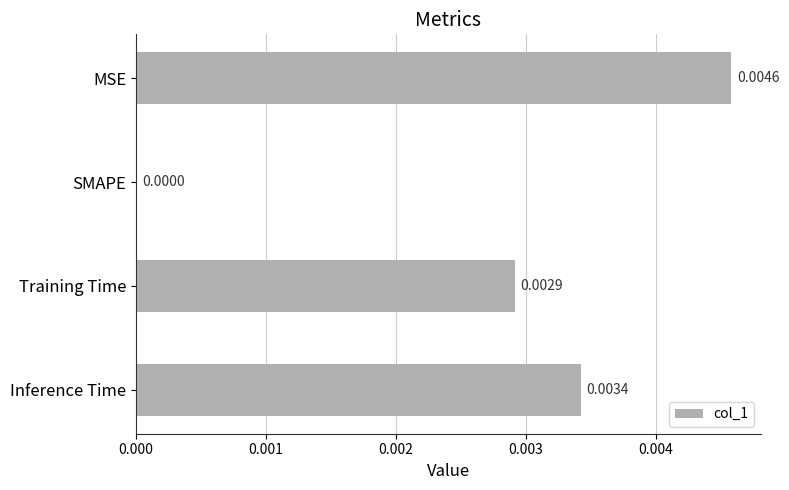

At which label is the value closest to 0?

SMAPE